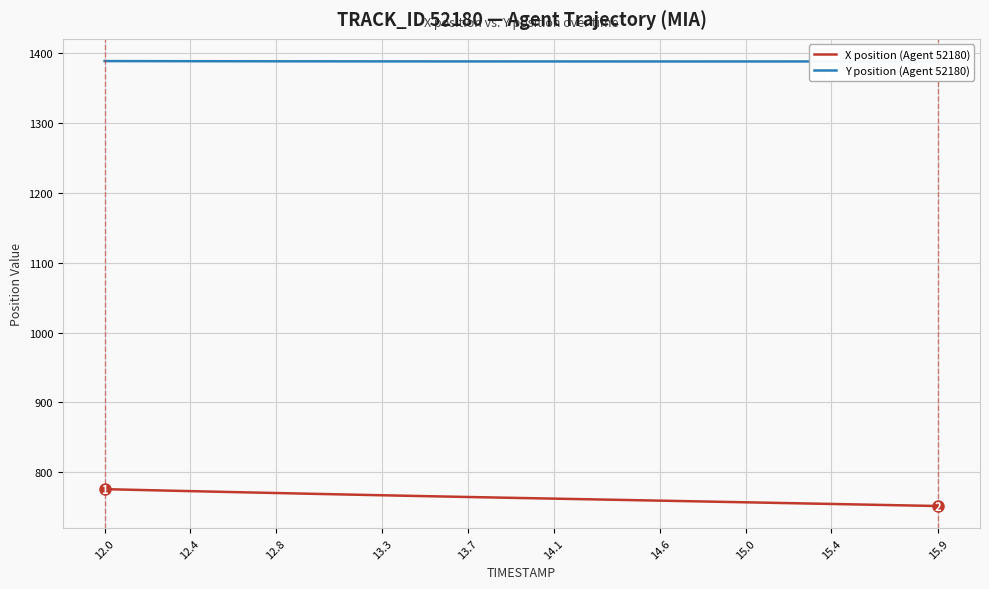

True or false: Y position (Agent 52180) and X position (Agent 52180) cross at least once.

False